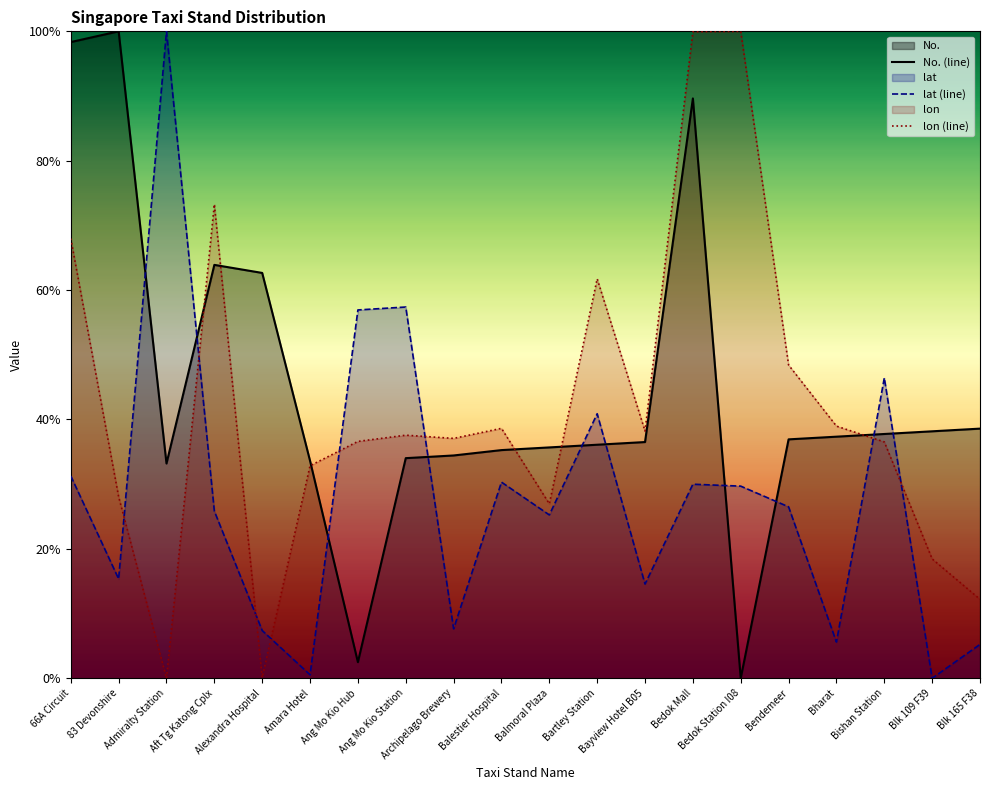

List the labels in order of lon (line) value, smallest first.

Admiralty Station, Alexandra Hospital, Blk 165 F38, Blk 109 F39, Balmoral Plaza, 83 Devonshire, Amara Hotel, Bishan Station, Ang Mo Kio Hub, Archipelago Brewery, Ang Mo Kio Station, Bayview Hotel B05, Balestier Hospital, Bharat, Bendemeer, Bartley Station, 66A Circuit, Aft Tg Katong Cplx, Bedok Mall, Bedok Station I08